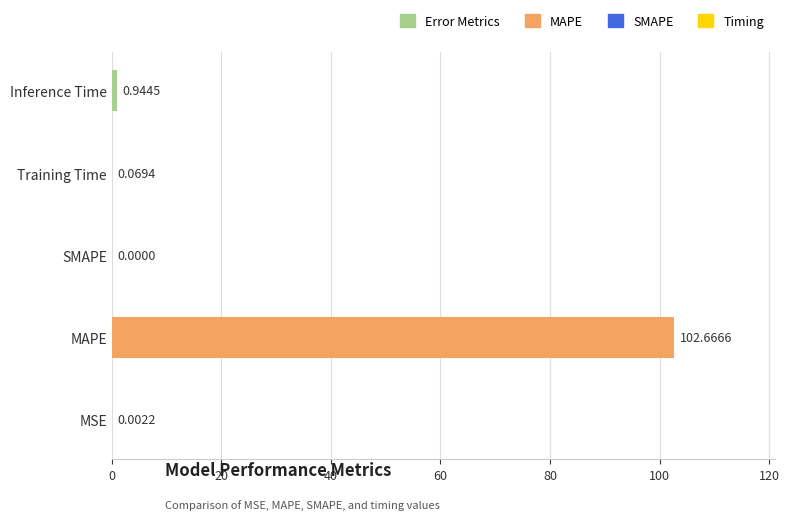

Which label corresponds to the largest value in the chart?

MAPE